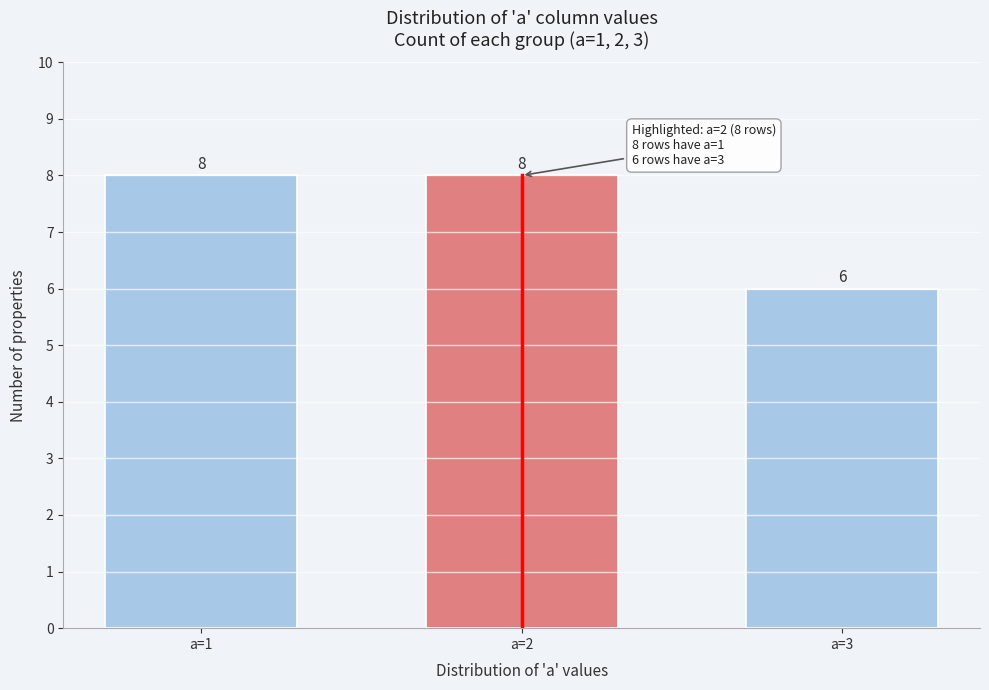

Reading right to left, what are all the values shown in this chart?

6	8	8